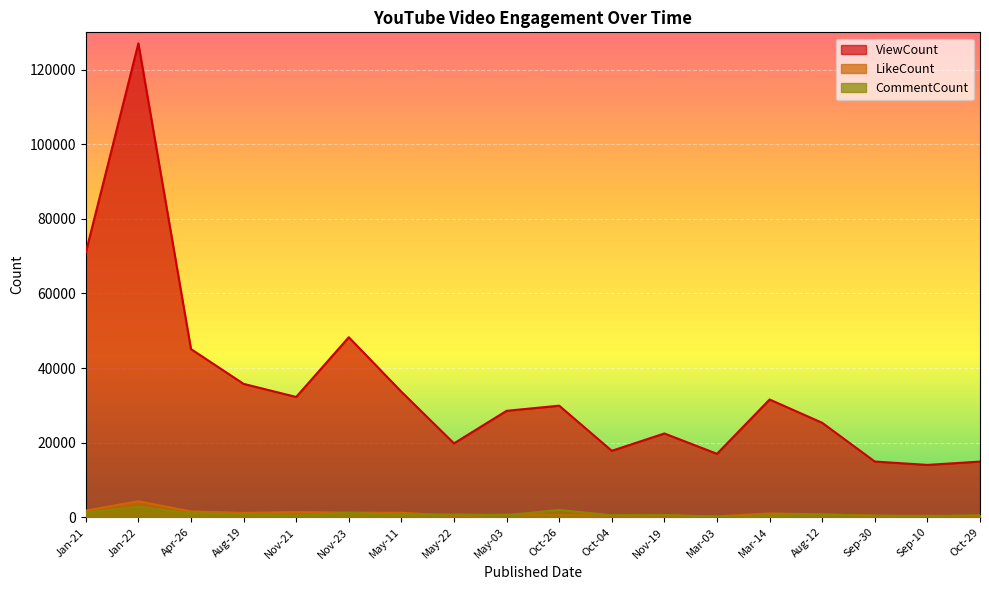

What is the difference between the second highest and minimum values in the CommentCount series?

1842